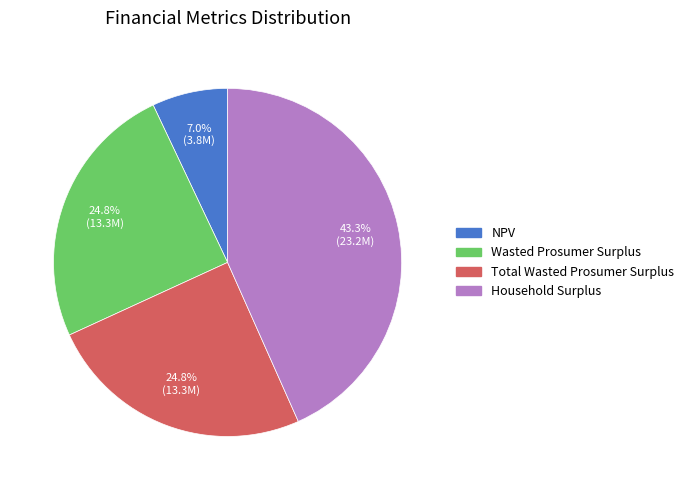

Is there any slice that represents more than half of the pie?

No